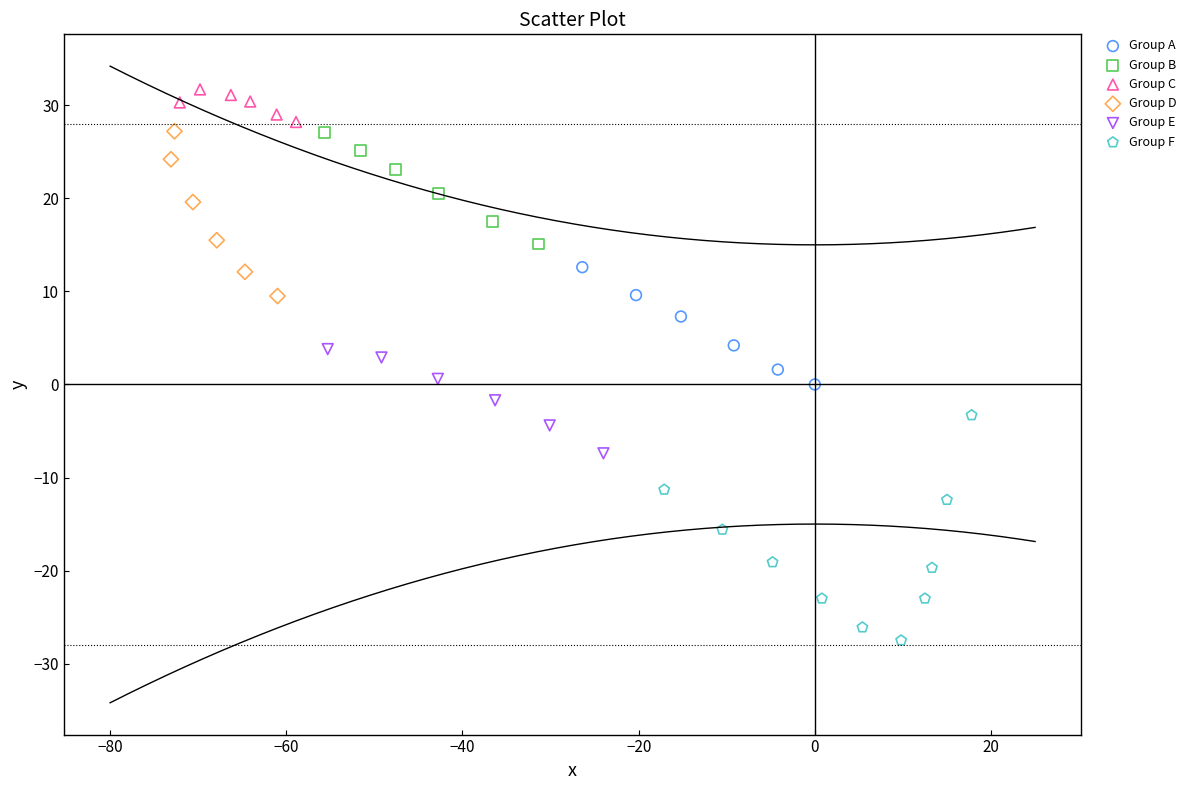

What are all the series names shown in the legend?

Group A, Group B, Group C, Group D, Group E, Group F